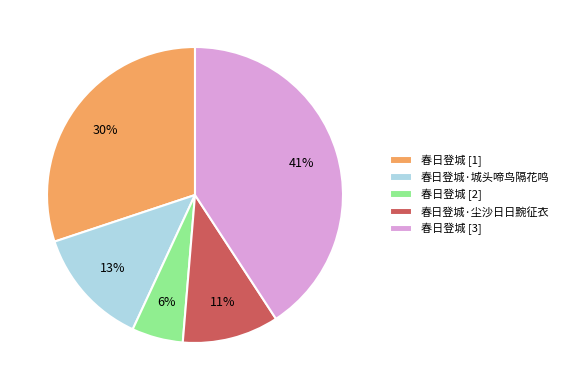

Count the number of slices in the pie.

5